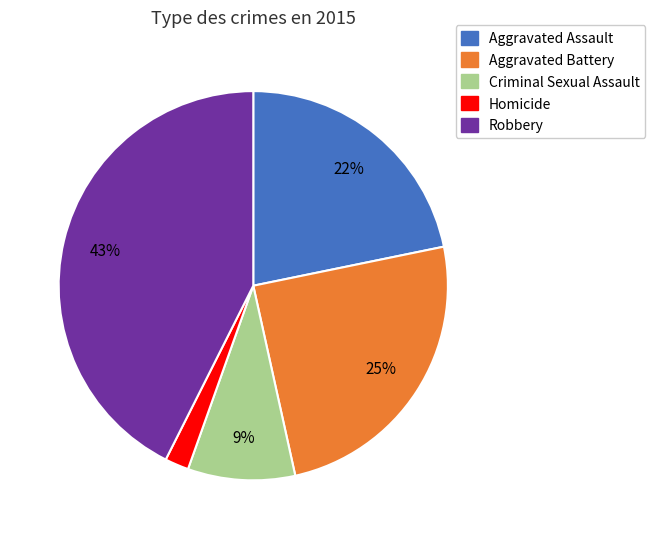

Approximately how many times larger is the value at Robbery compared to Aggravated Assault?

2.0